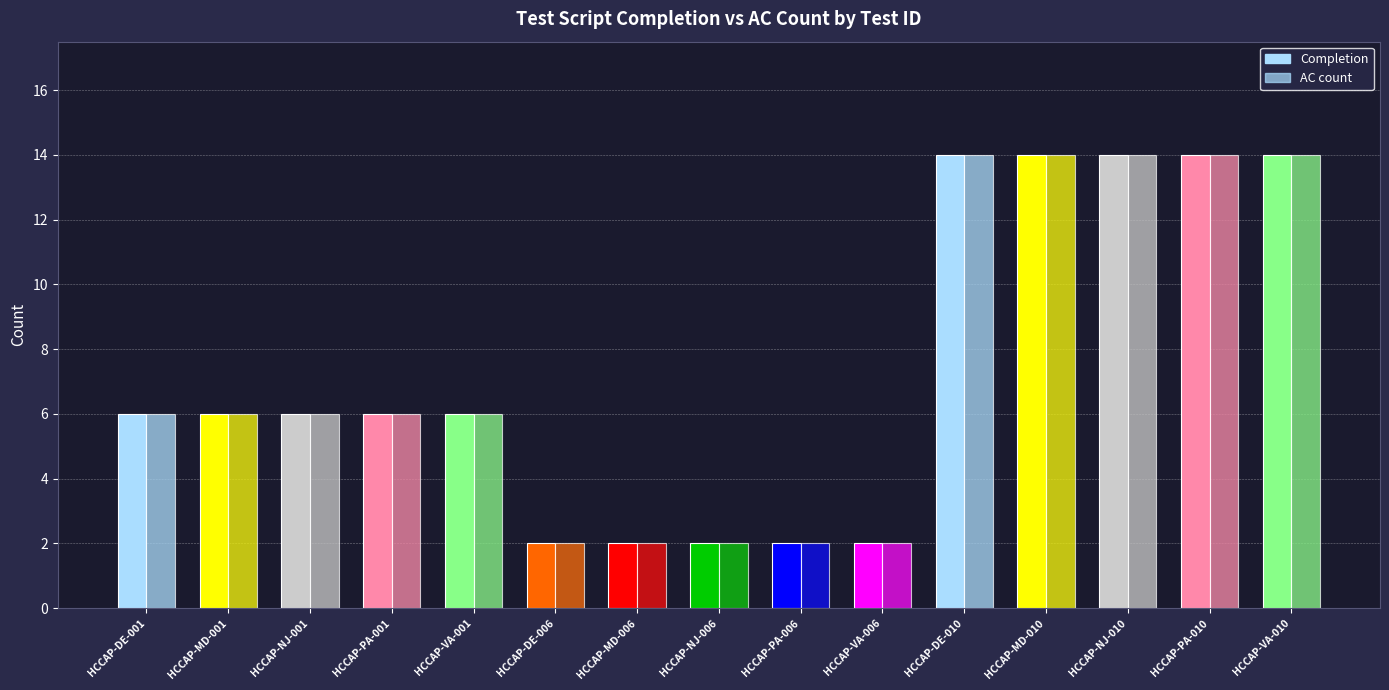

Where is Completion nearest to the value 8?

HCCAP-DE-001